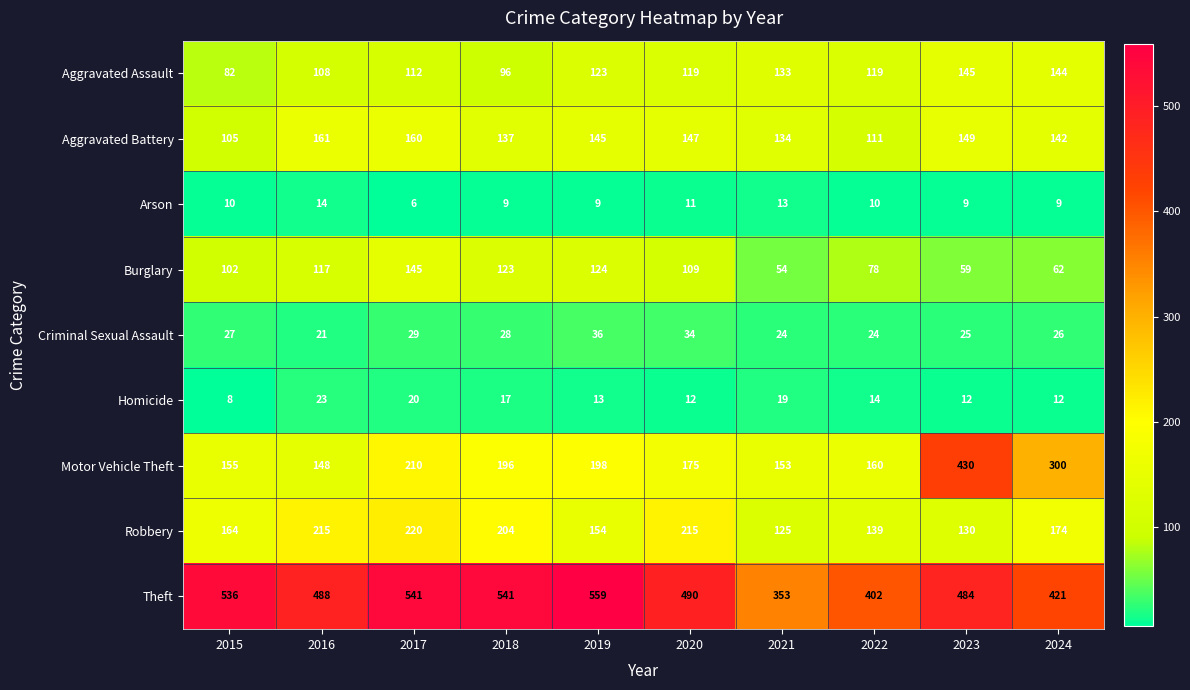

How many categories are shown in the chart?

10